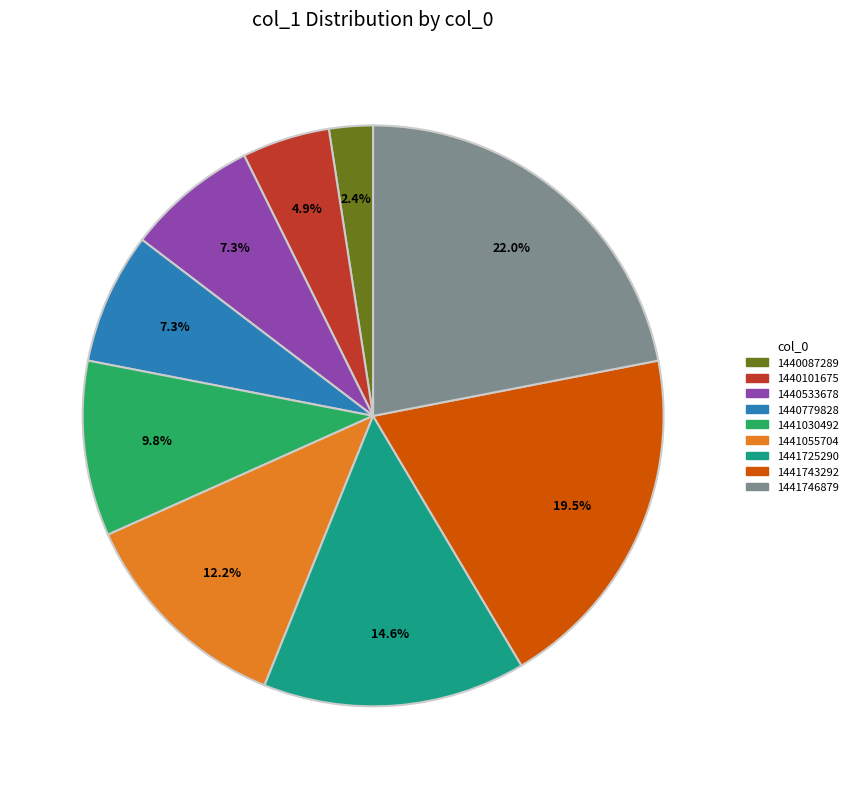

To the nearest percent, what percentage of the pie is 1440087289?

2%